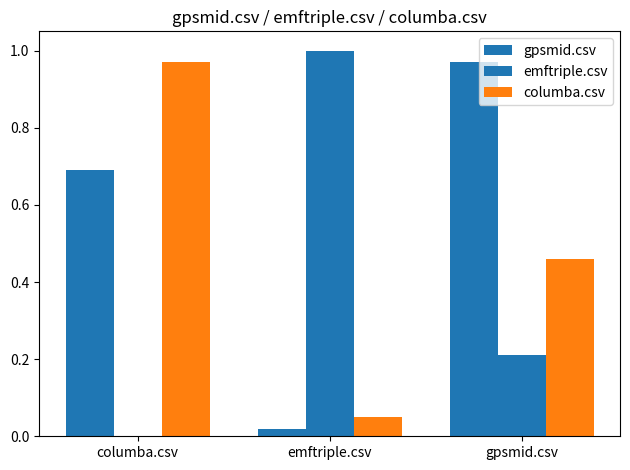

Rank the series at columba.csv from highest to lowest value.

columba.csv, gpsmid.csv, emftriple.csv